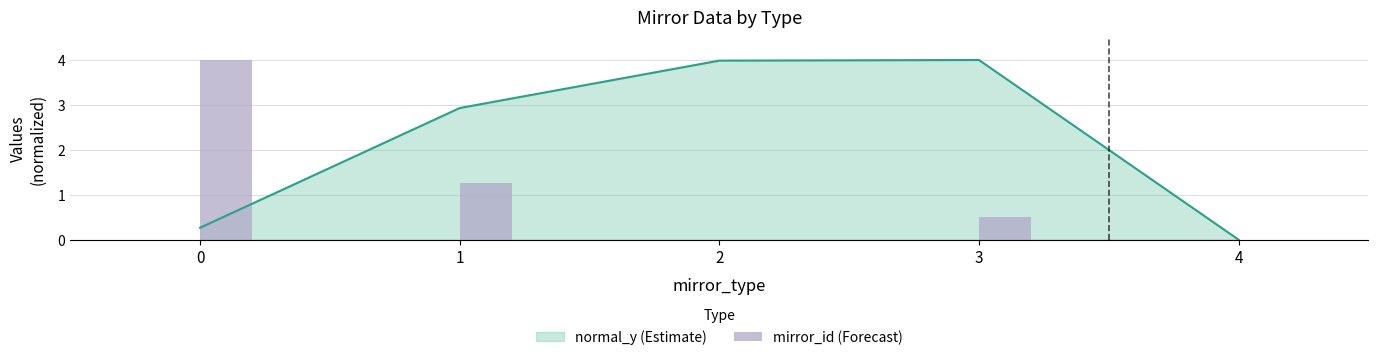

Rank the categories by value from highest to lowest.

0, 1, 3, 2, 4